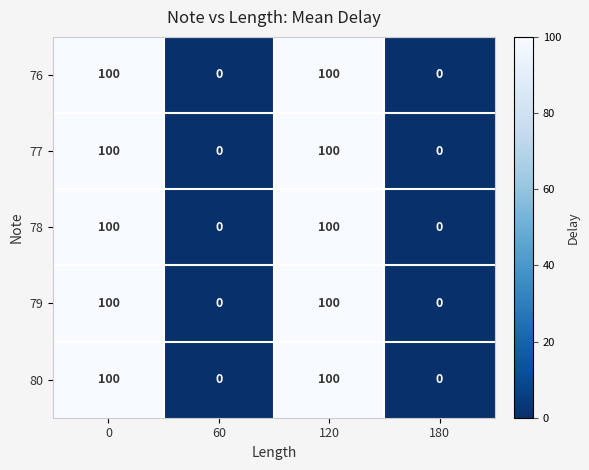

What is the total value across all series at 120?

500